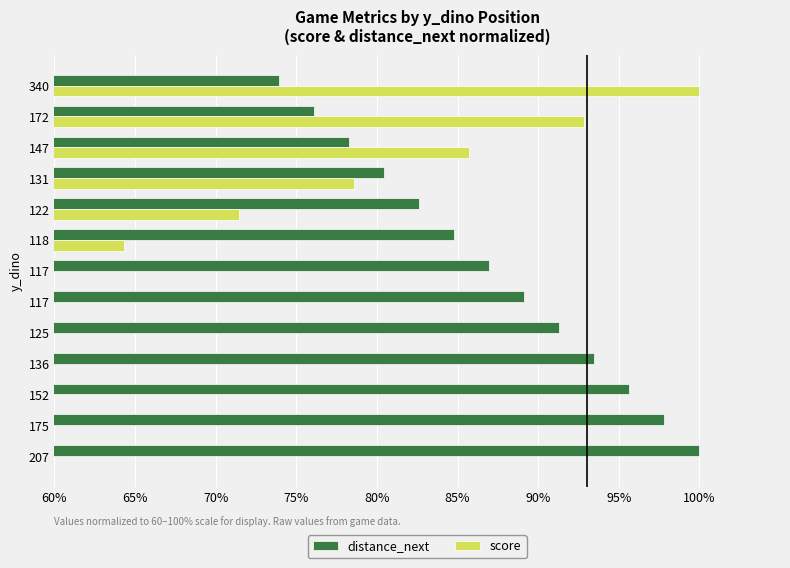

What is the value of the distance_next bar at the 7th from the left?

87.0